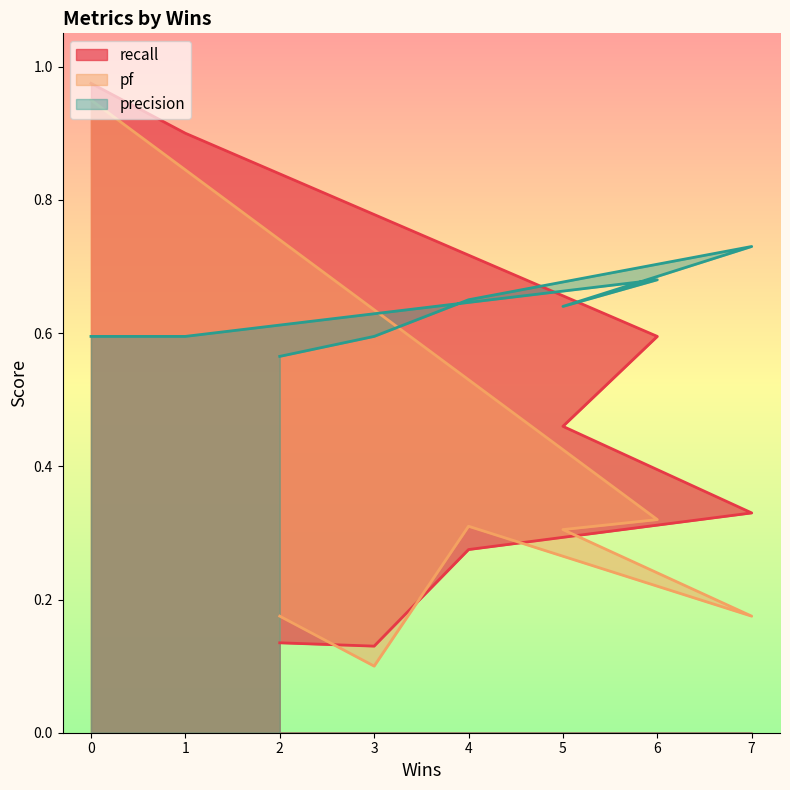

True or false: recall and precision intersect in this chart.

True